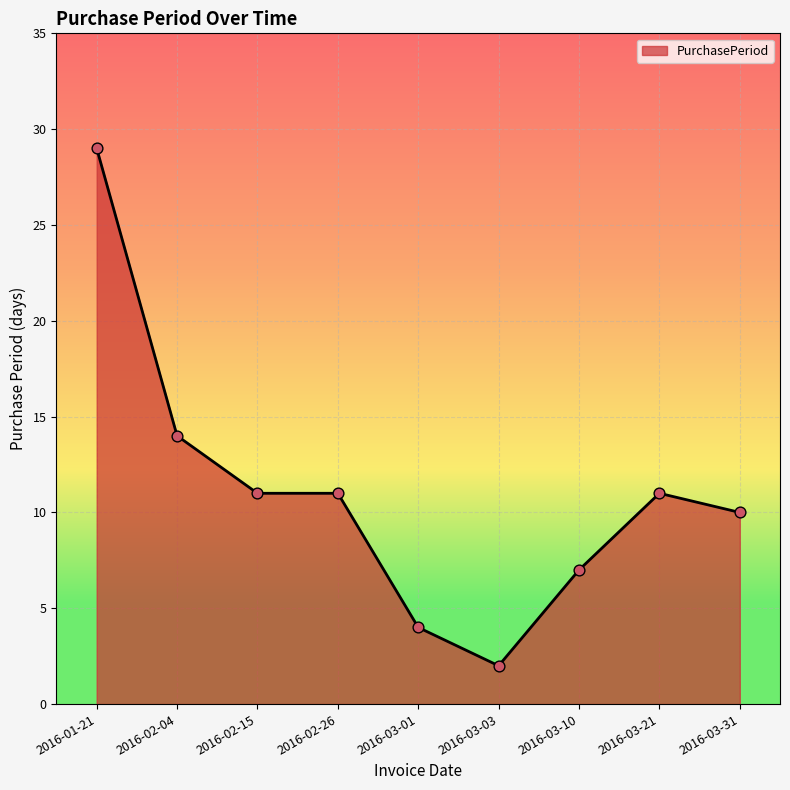

What is the change in value from 2016-02-04 to 2016-03-10?

-7